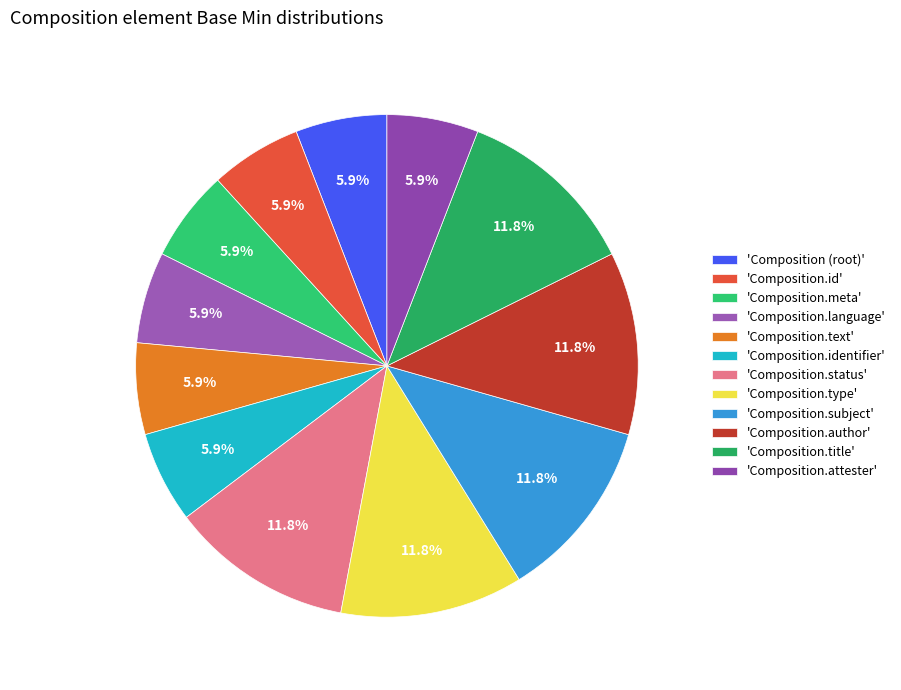

How many slices are in this pie chart?

12